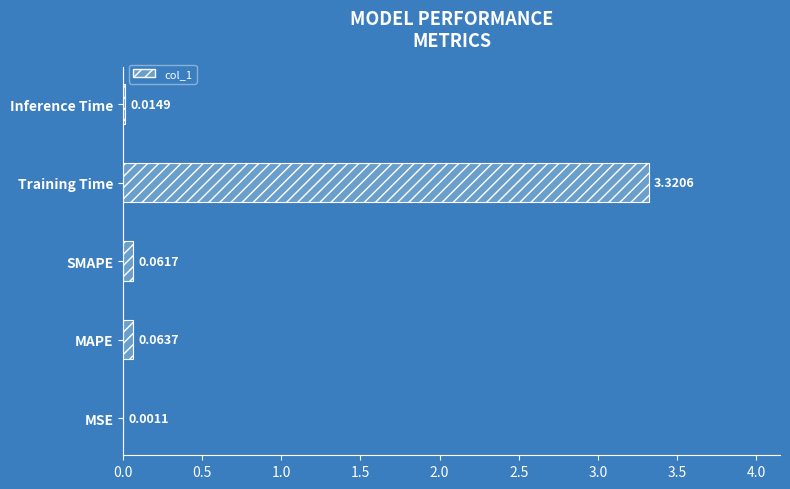

What is the change in value from MSE to SMAPE?

+0.1